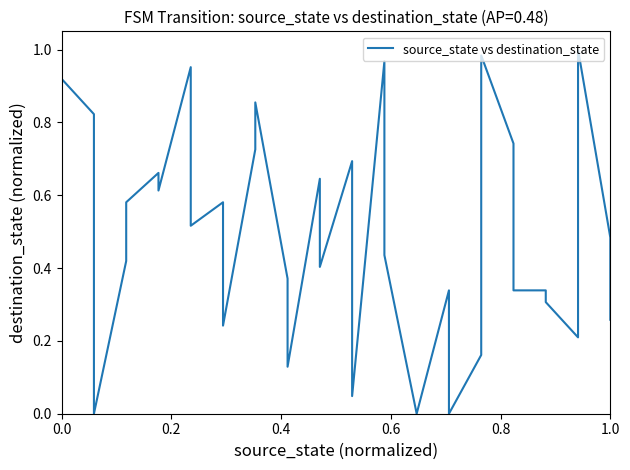

Is this an area chart (filled region under the line)?

No